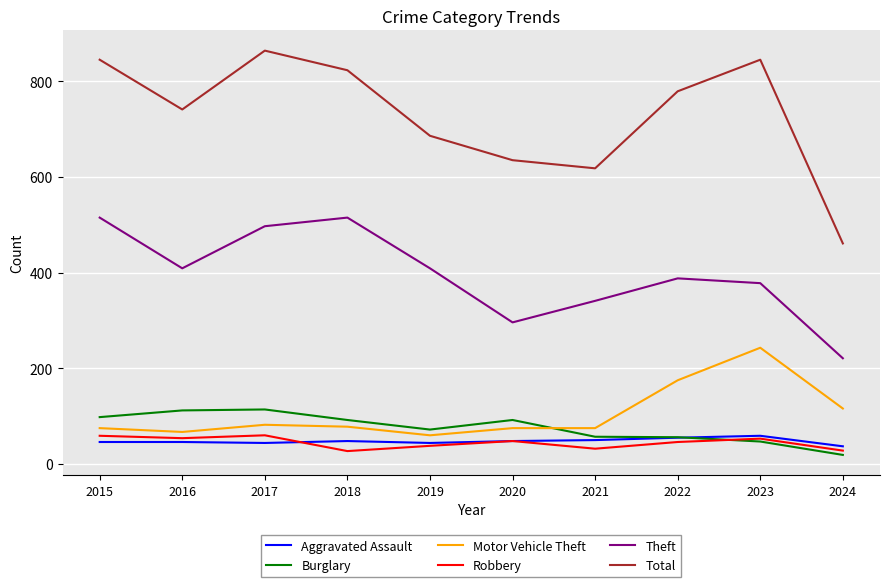

What is the difference between the second highest and second lowest values in the Robbery series?

31